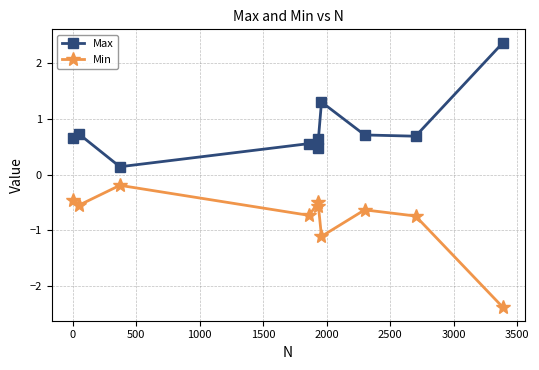

At how many categories does at least one series exceed -1?

10